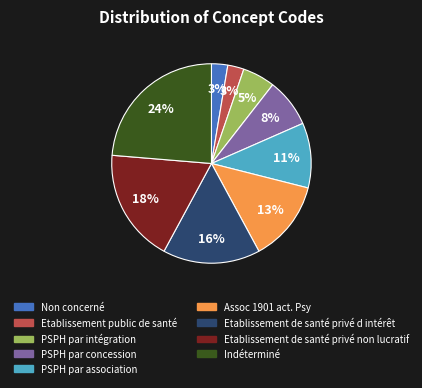

The Etablissement public de santé slice represents 16% of the pie. True or false?

False